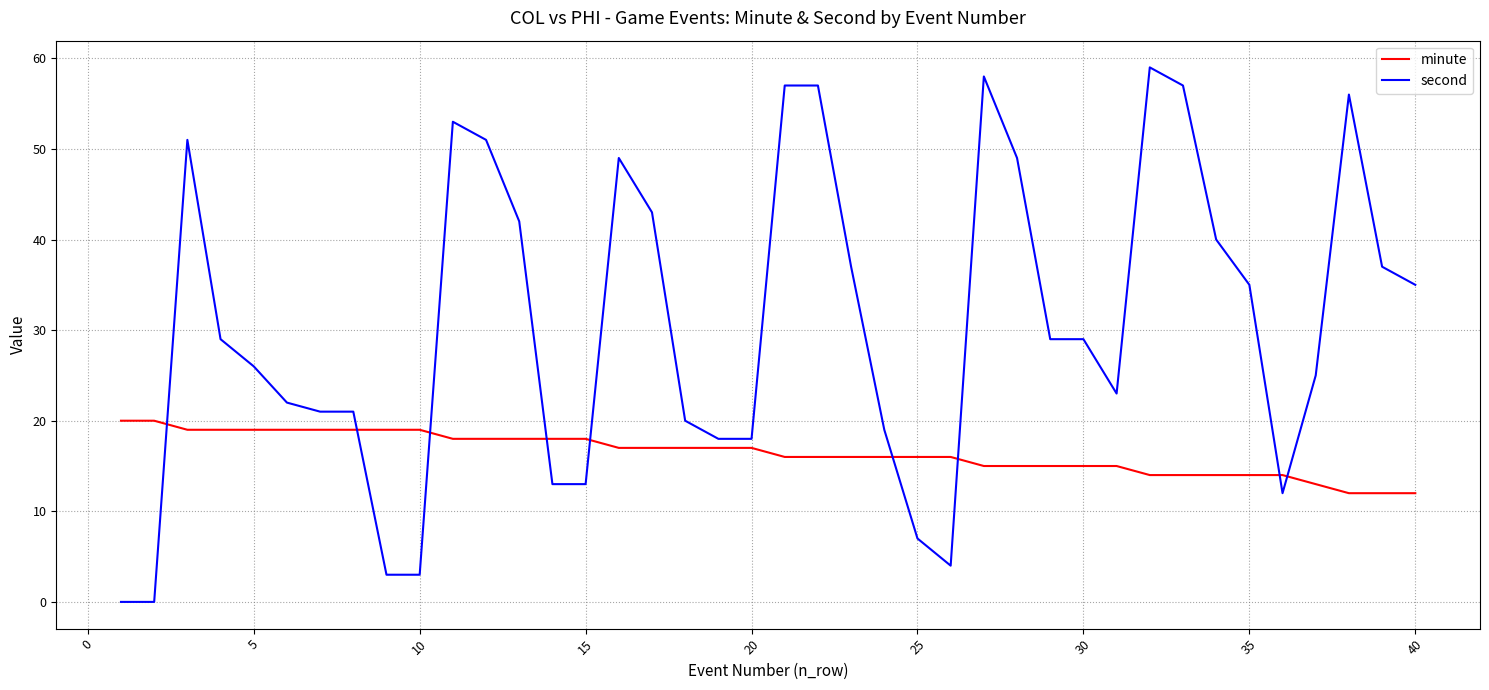

What are all the series names shown in the legend?

minute, second